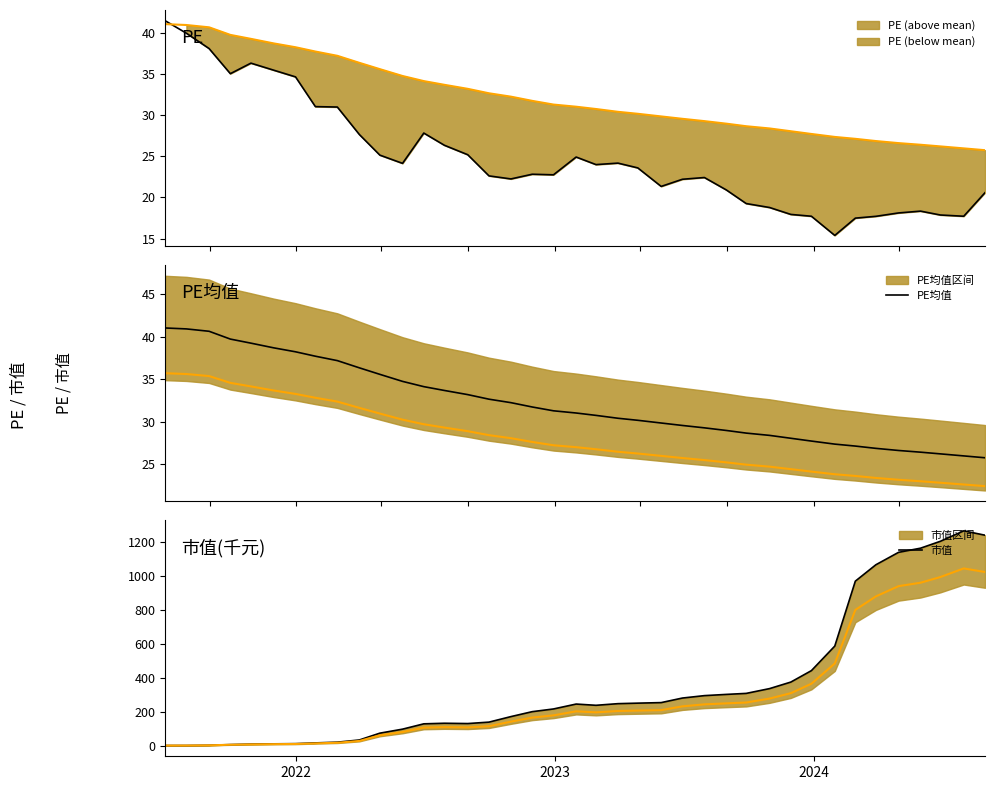

Reading right to left, list all the values displayed in this chart.

PE: 20.6	17.7	17.9	18.3	18.1	17.7	17.5	15.4	17.7	17.9	18.8	19.2	20.9	22.4	22.2	21.3	23.6	24.2	24.0	24.9	22.7	22.8	22.2	22.6	25.2	26.3	27.8	24.1	25.1	27.6	31.0	31.0	34.6	35.5	36.3	35.0	38.1	39.9	41.5
PE均值: 25.7	25.9	26.2	26.4	26.6	26.8	27.1	27.3	27.7	28.0	28.4	28.6	28.9	29.3	29.5	29.8	30.1	30.4	30.7	31.0	31.3	31.7	32.2	32.6	33.2	33.7	34.1	34.7	35.6	36.3	37.2	37.7	38.2	38.7	39.2	39.7	40.6	40.9	41.0
PE均值下沿: 22.4	22.6	22.8	23.0	23.1	23.4	23.6	23.8	24.1	24.4	24.7	24.9	25.2	25.5	25.7	26.0	26.2	26.4	26.7	27.0	27.2	27.6	28.0	28.4	28.9	29.3	29.7	30.2	30.9	31.6	32.4	32.8	33.3	33.7	34.1	34.6	35.4	35.6	35.7
市值: 1237.1	1262.7	1201.2	1160.7	1136.3	1063.3	966.9	585.0	440.6	373.4	334.9	306.7	300.8	293.6	279.4	252.5	249.3	246.3	236.7	244.0	215.1	199.2	170.3	137.8	129.3	131.1	127.7	96.4	72.8	32.7	19.8	15.6	11.1	10.0	8.4	5.6	1.7	0.1	0.0
市值下沿: 1020.6	1041.7	991.0	957.6	937.4	877.2	797.7	482.6	363.5	308.0	276.3	253.0	248.1	242.2	230.5	208.4	205.7	203.2	195.3	201.3	177.5	164.4	140.5	113.7	106.7	108.1	105.4	79.5	60.1	27.0	16.4	12.8	9.2	8.3	6.9	4.6	1.4	0.1	0.0